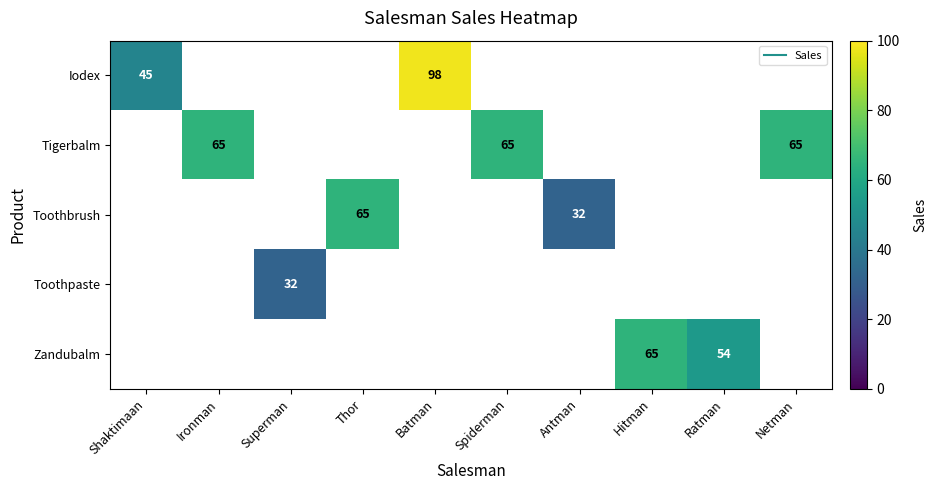

Which has a higher value, Ratman or Batman?

Batman